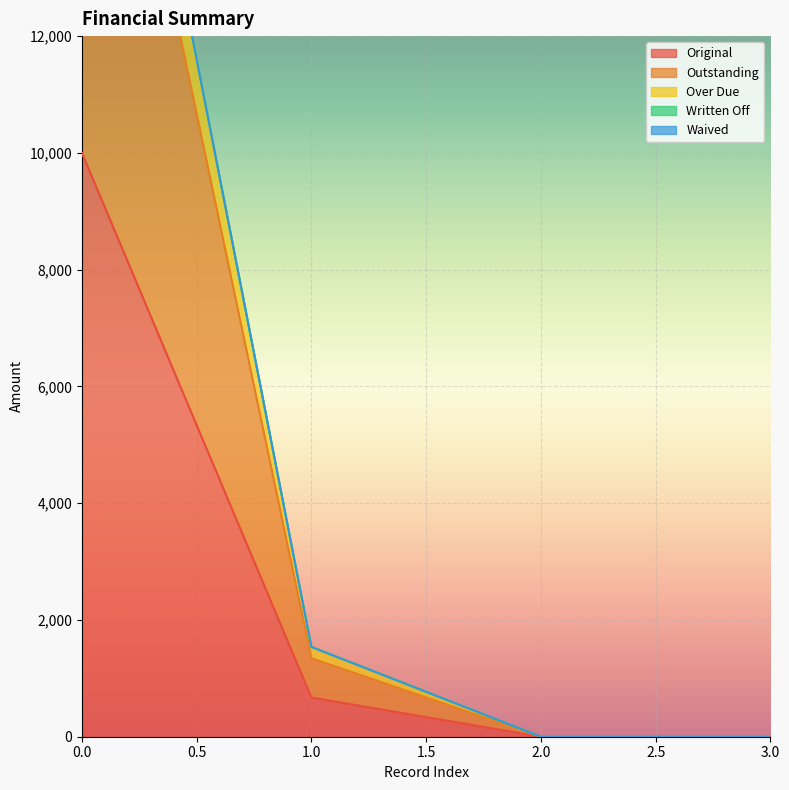

At how many categories does at least one series exceed 5569?

1